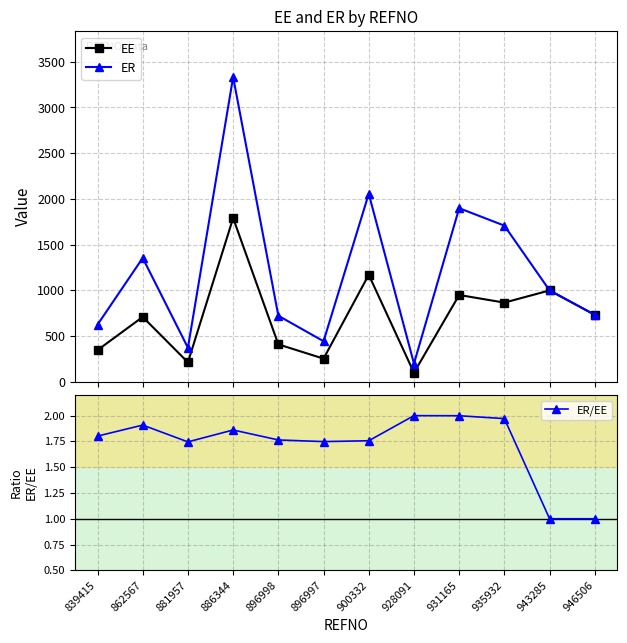

True or false: ER and EE intersect in this chart.

False